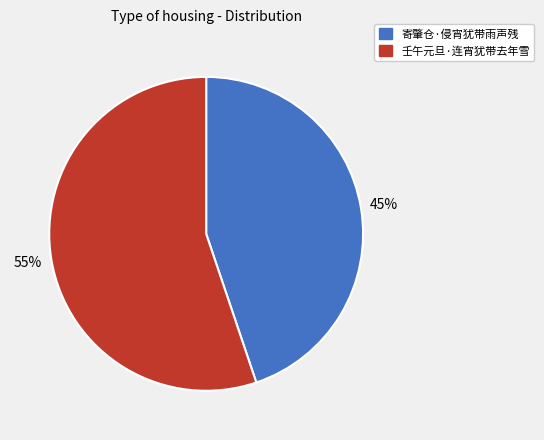

What is the largest slice in the pie chart?

壬午元旦·连宵犹带去年雪